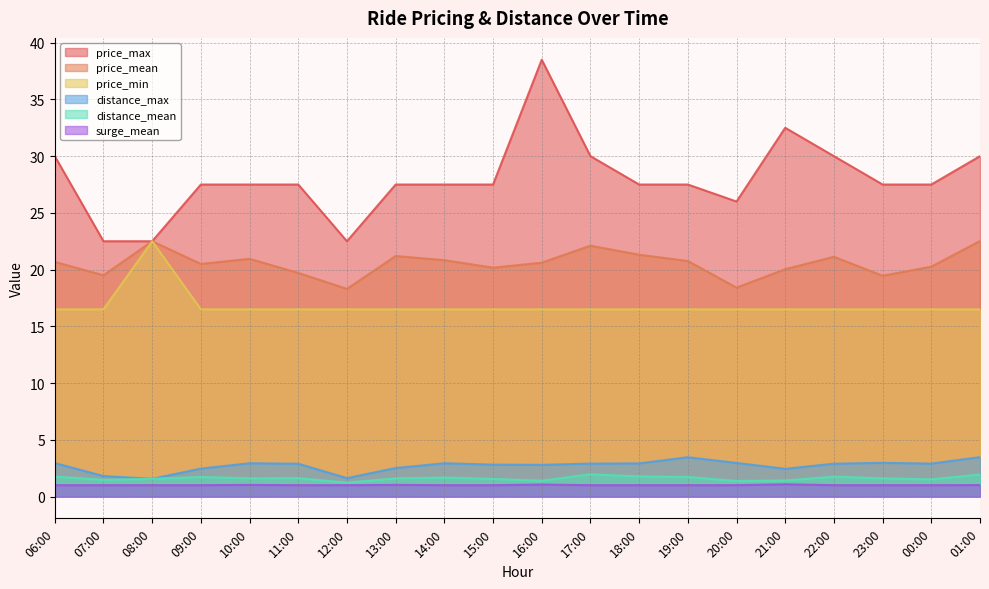

How many lines are shown in the chart?

6